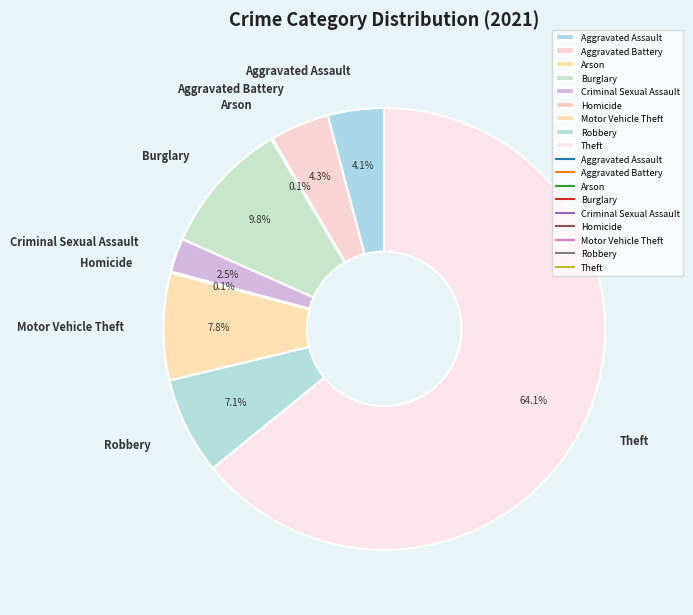

What is the largest slice in the pie chart?

Theft